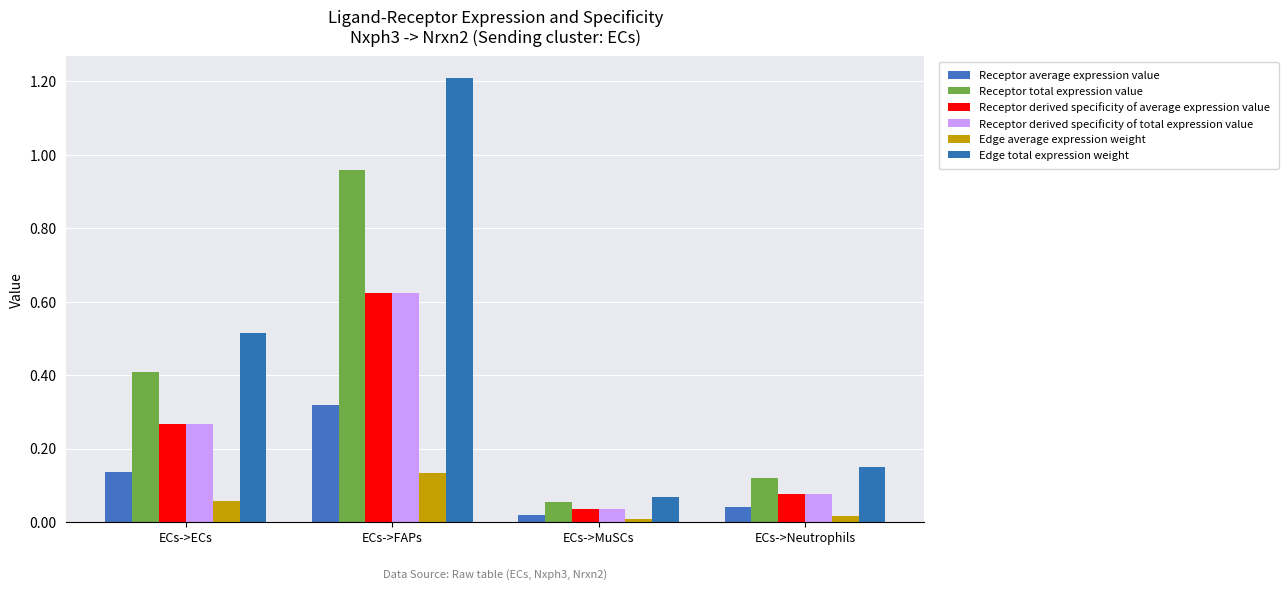

What is the greatest value displayed?

1.2